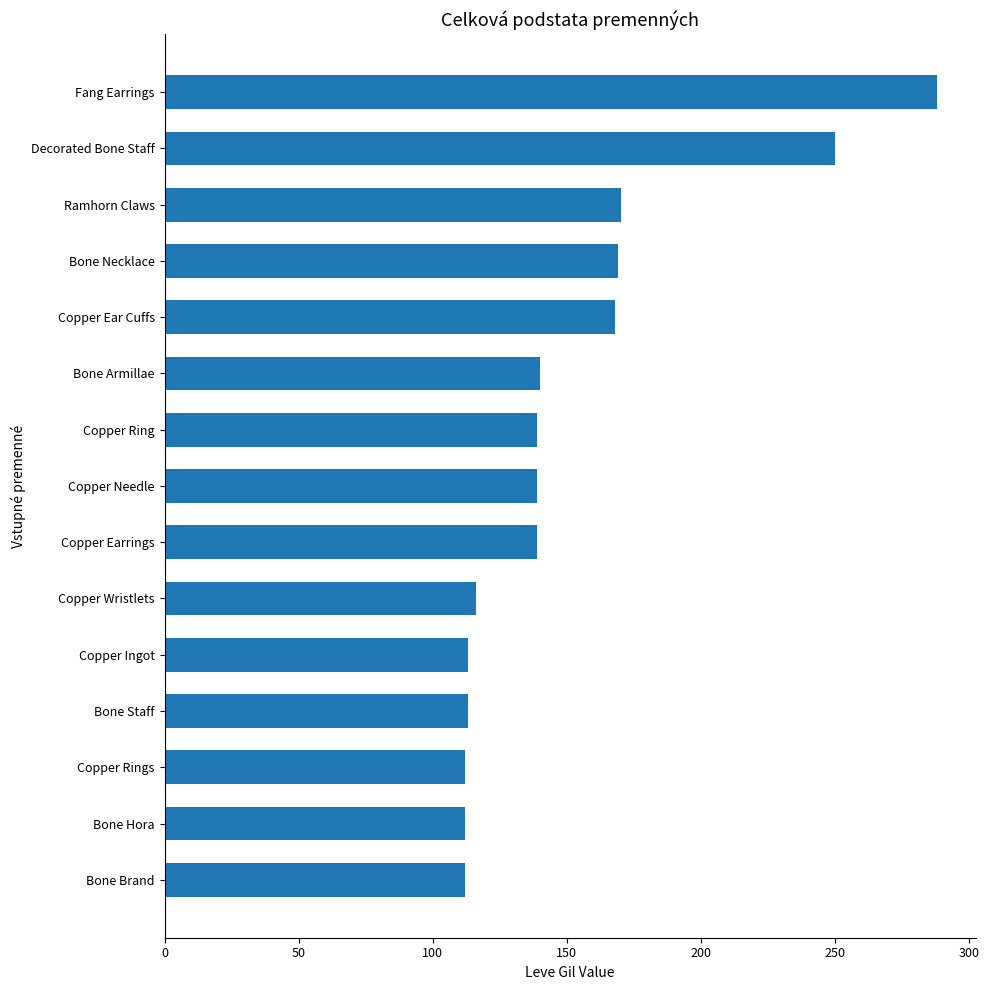

What is the ratio of the value at Bone Staff to the value at Fang Earrings?

0.4